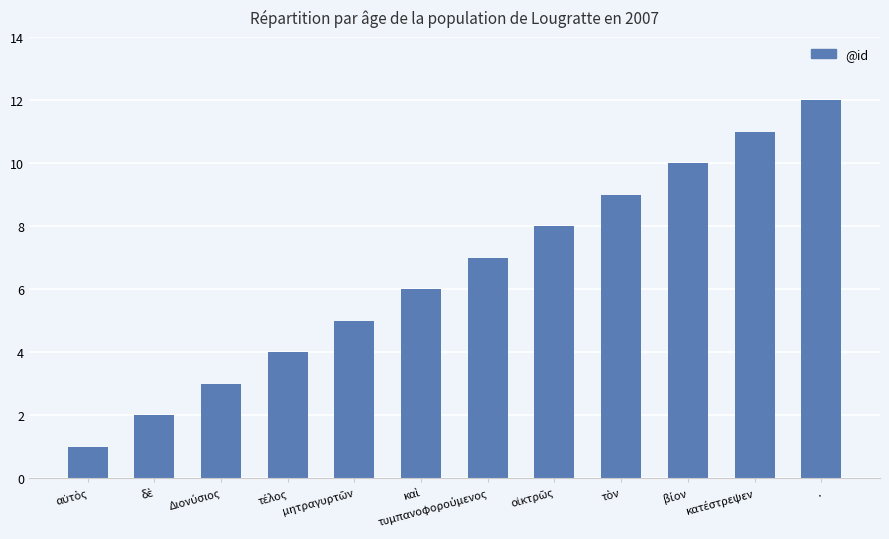

What is the difference between the second highest and minimum values?

10